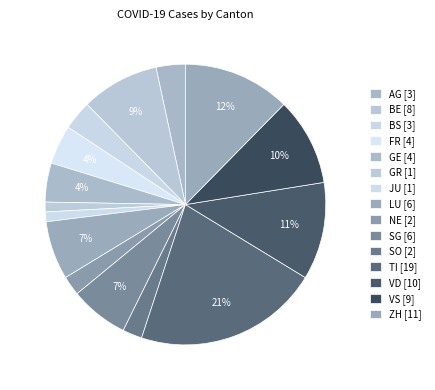

Count the number of slices in the pie.

15